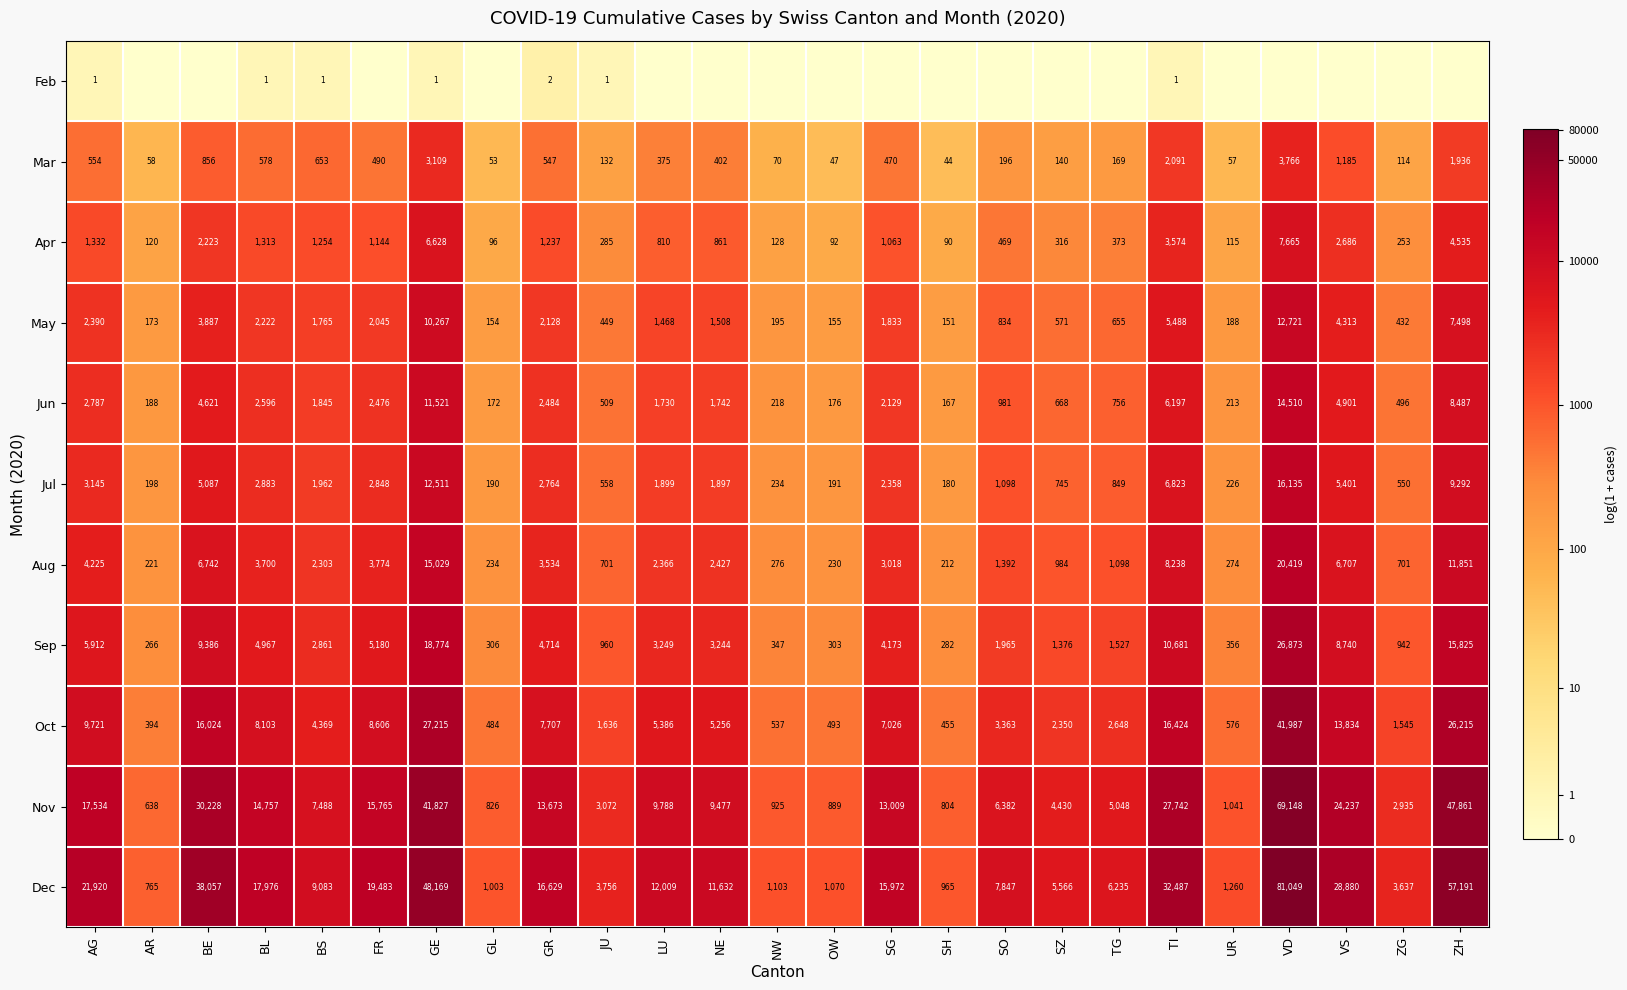

The value of Apr at TI is 13.2. True or false?

False